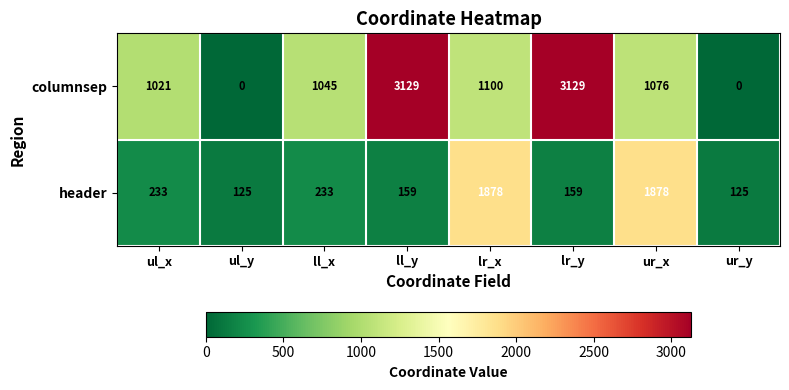

What is the difference between the header values at ur_x and ul_y?

1753